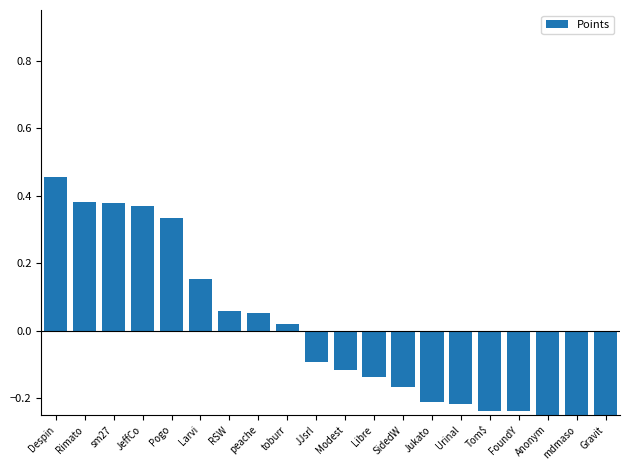

Does the chart contain any negative values?

Yes